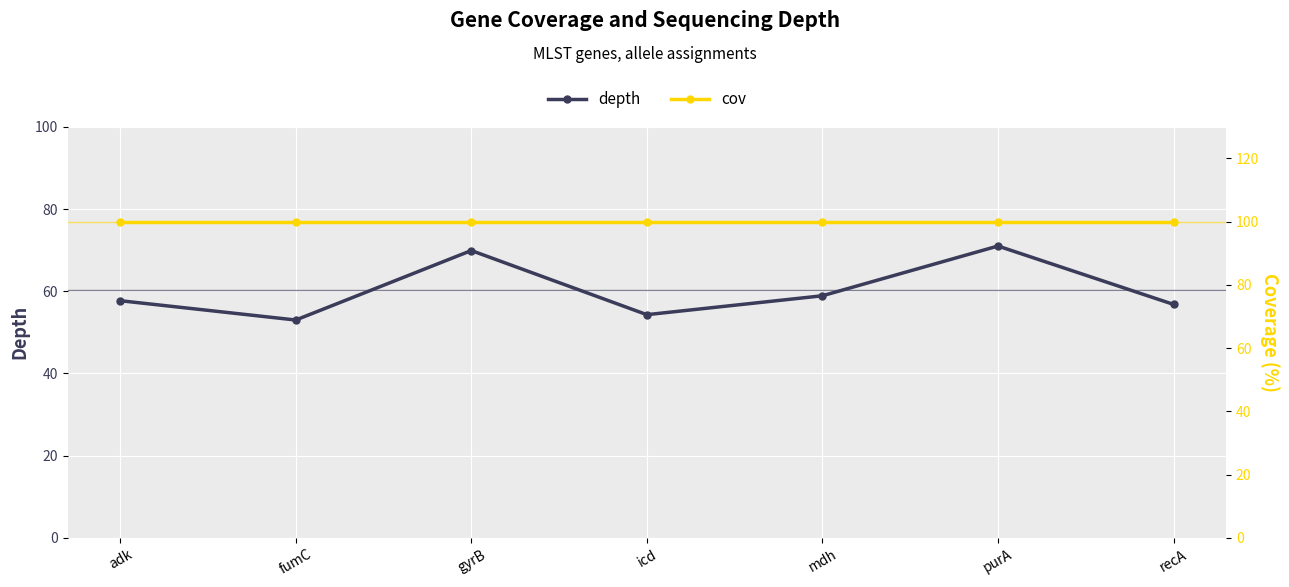

What is the label of the 7th point from the right?

adk